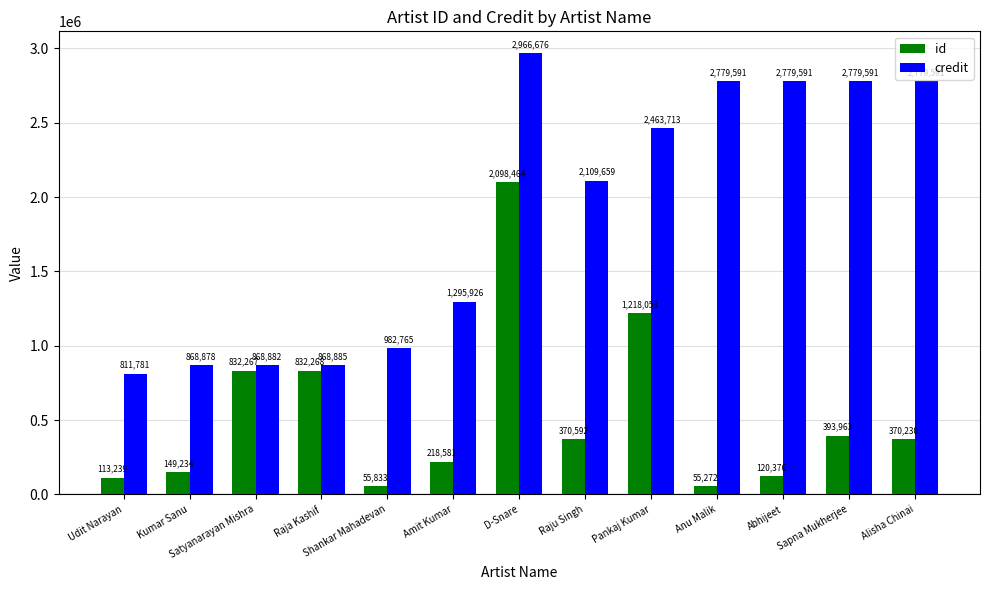

Reading left to right, extract all data points from this chart.

id: Udit Narayan=113239	Kumar Sanu=149234	Satyanarayan Mishra=832267	Raja Kashif=832268	Shankar Mahadevan=55833	Amit Kumar=218581	D-Snare=2098464	Raju Singh=370592	Pankaj Kumar=1218053	Anu Malik=55272	Abhijeet=120376	Sapna Mukherjee=393963	Alisha Chinai=370230
credit: Udit Narayan=811781	Kumar Sanu=868878	Satyanarayan Mishra=868882	Raja Kashif=868885	Shankar Mahadevan=982765	Amit Kumar=1295926	D-Snare=2966676	Raju Singh=2109659	Pankaj Kumar=2463713	Anu Malik=2779591	Abhijeet=2779591	Sapna Mukherjee=2779591	Alisha Chinai=2779591